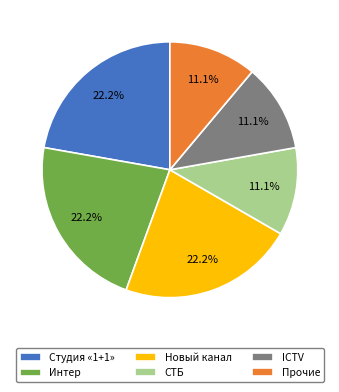

What percentage is NOT represented by Интер?

77.8%